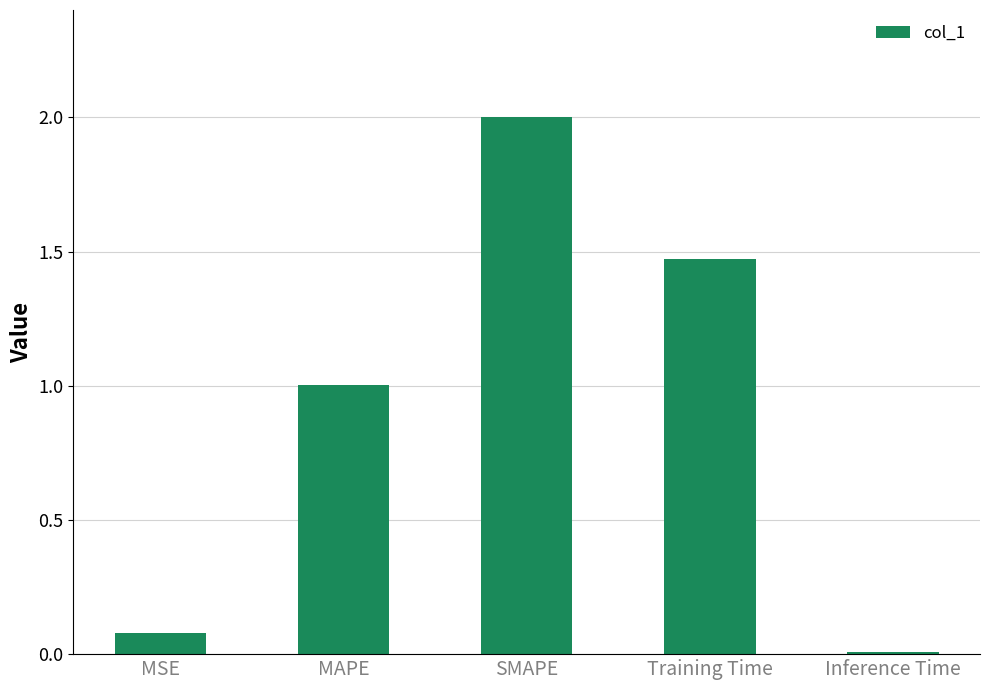

What is the difference between the second highest and second lowest values?

1.4